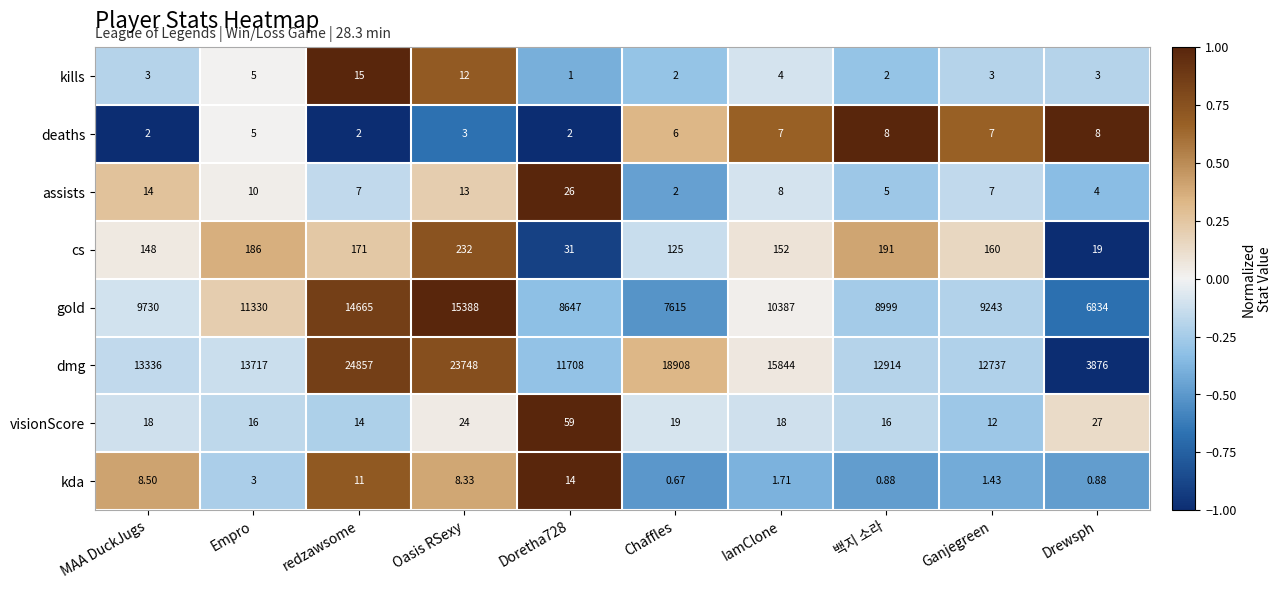

At which category does the chart reach its peak across all series?

redzawsome